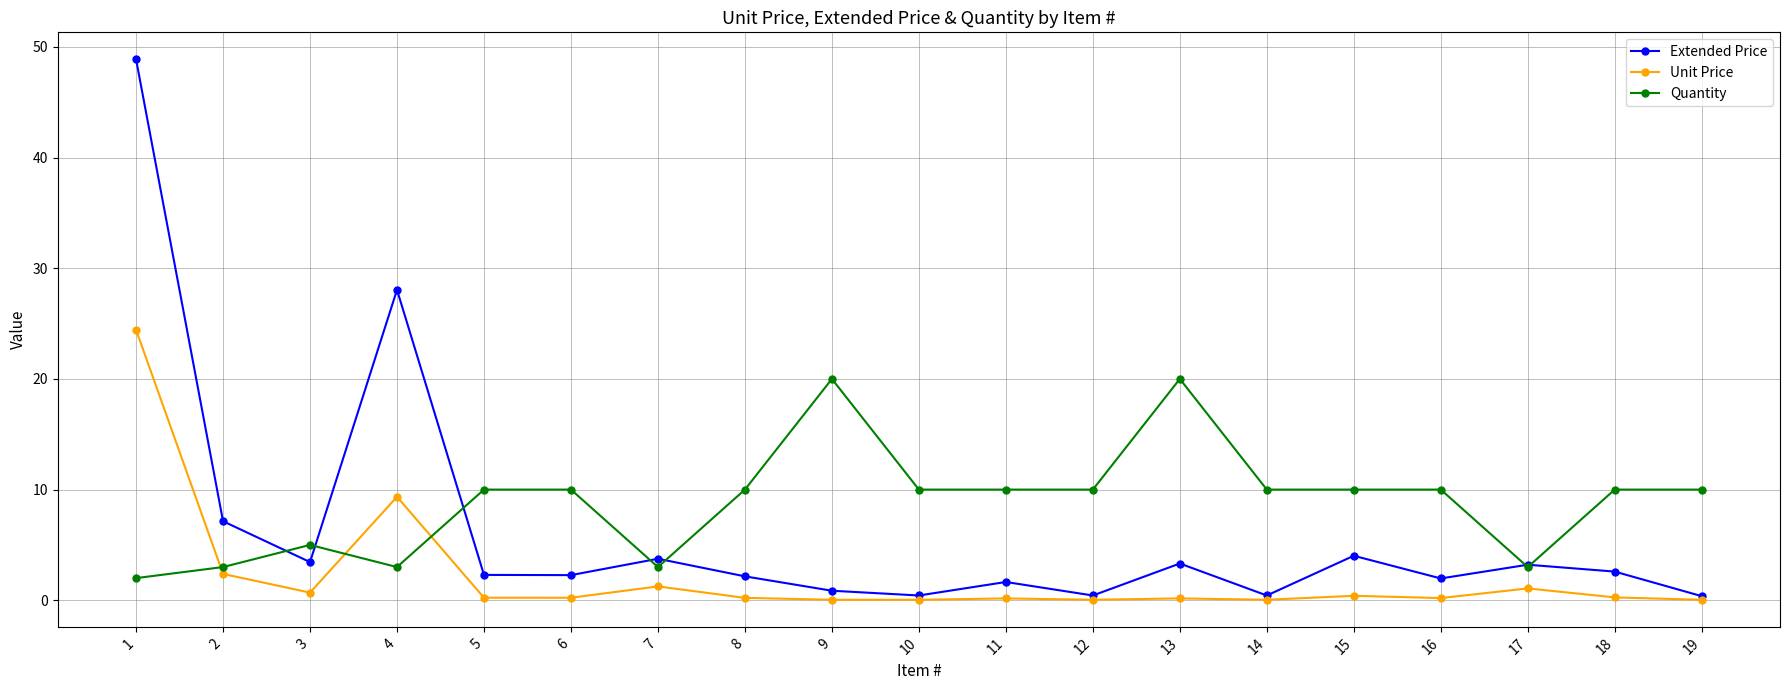

At which label is Unit Price closest to 12?

4